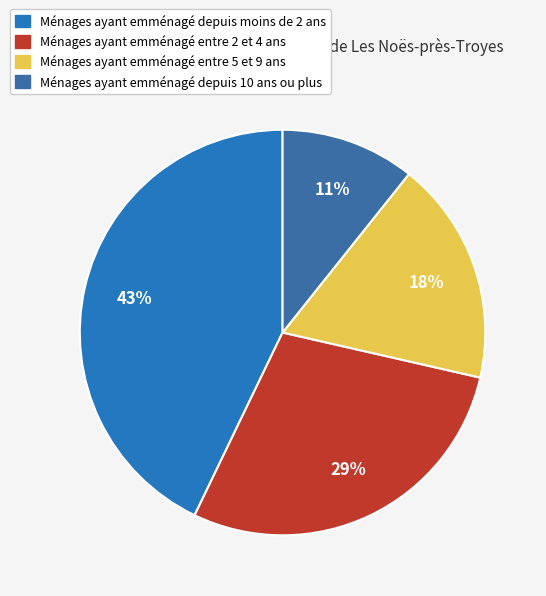

To the nearest percent, what is the difference between the largest and smallest slice percentages?

32%